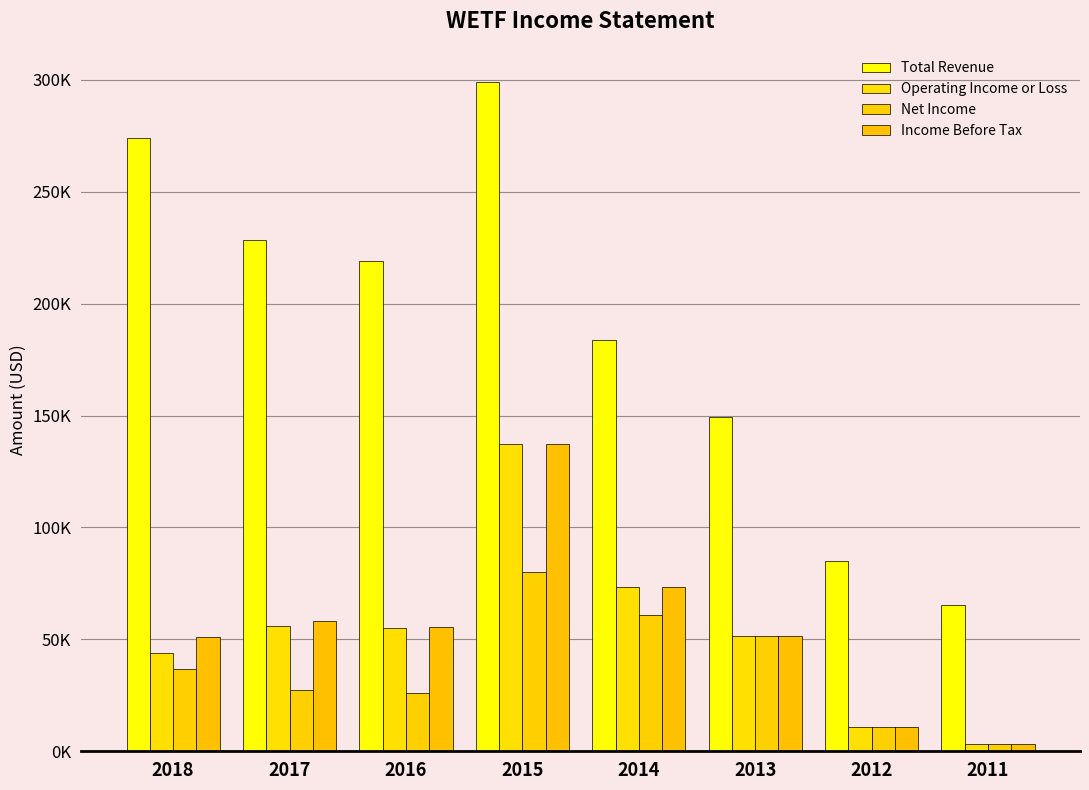

Are the bars horizontal?

No